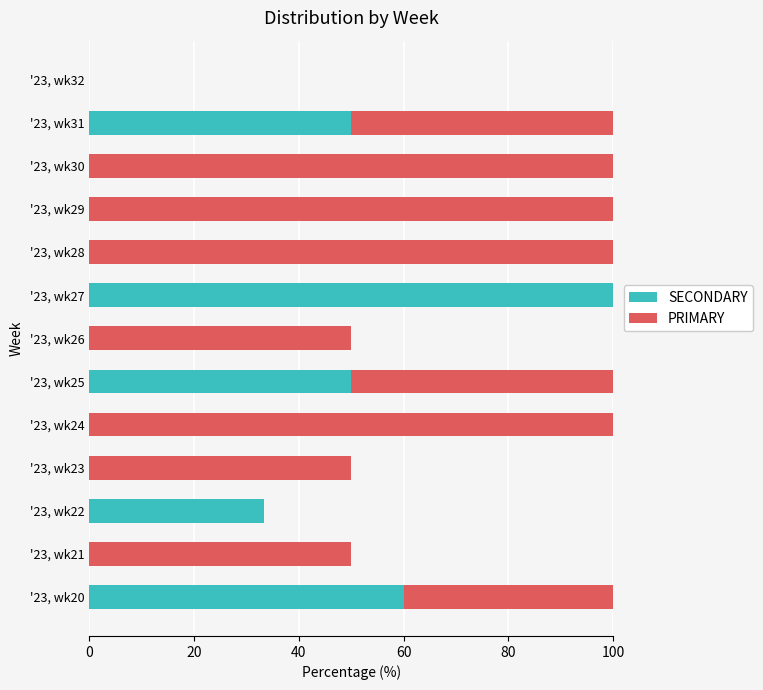

What is the total value across all series at '23, wk23?

50.0